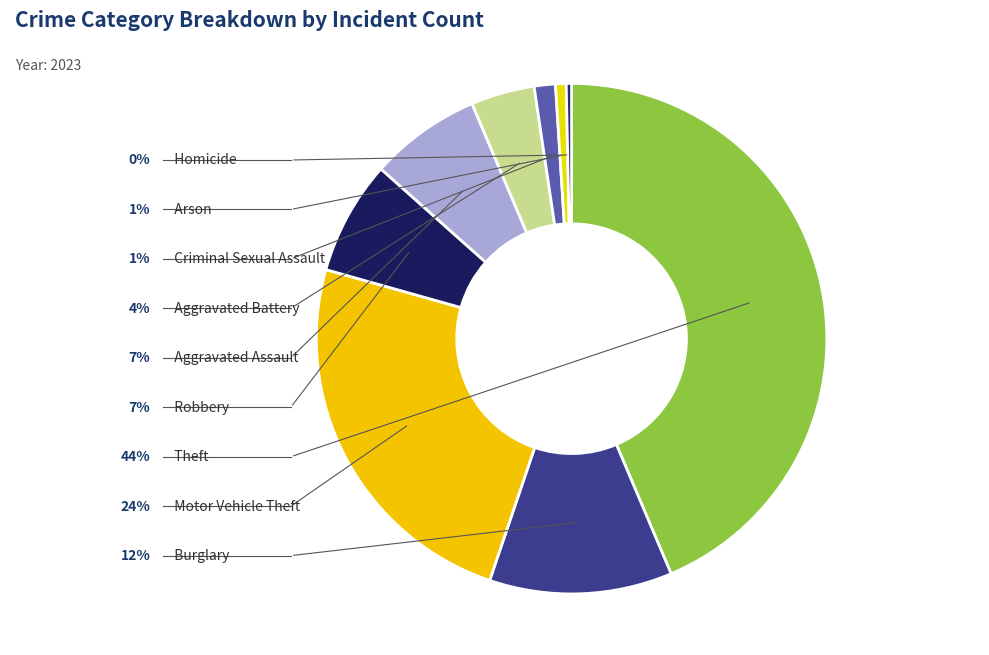

Rank the categories by value from highest to lowest.

Theft, Motor Vehicle Theft, Burglary, Robbery, Aggravated Assault, Aggravated Battery, Criminal Sexual Assault, Arson, Homicide